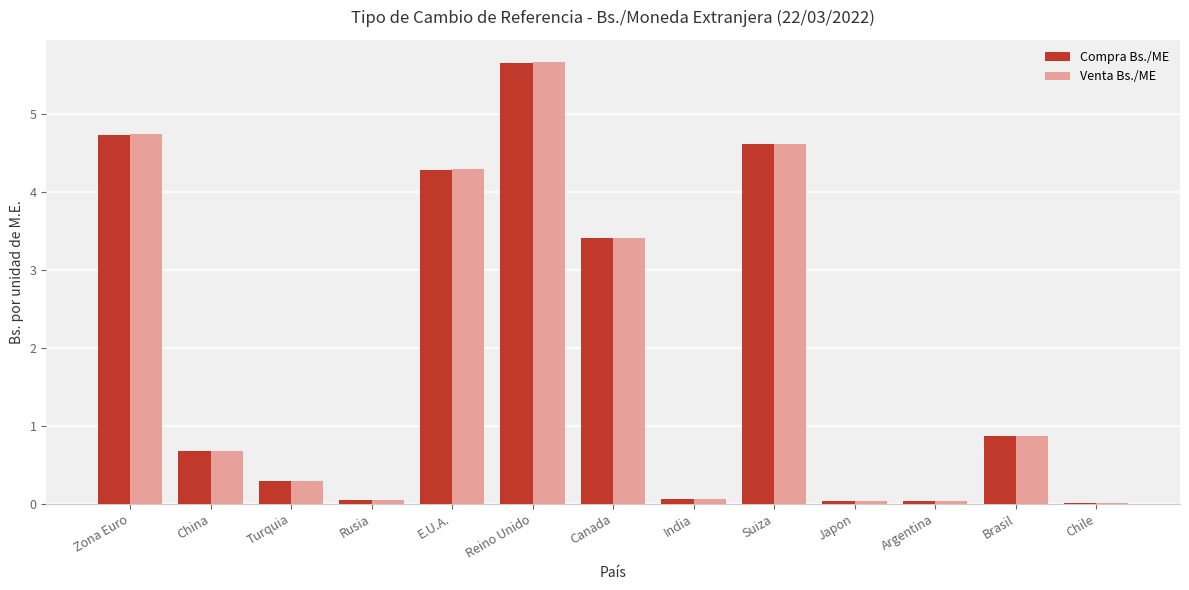

Which series changed the most between Reino Unido and Canada?

Venta Bs./ME